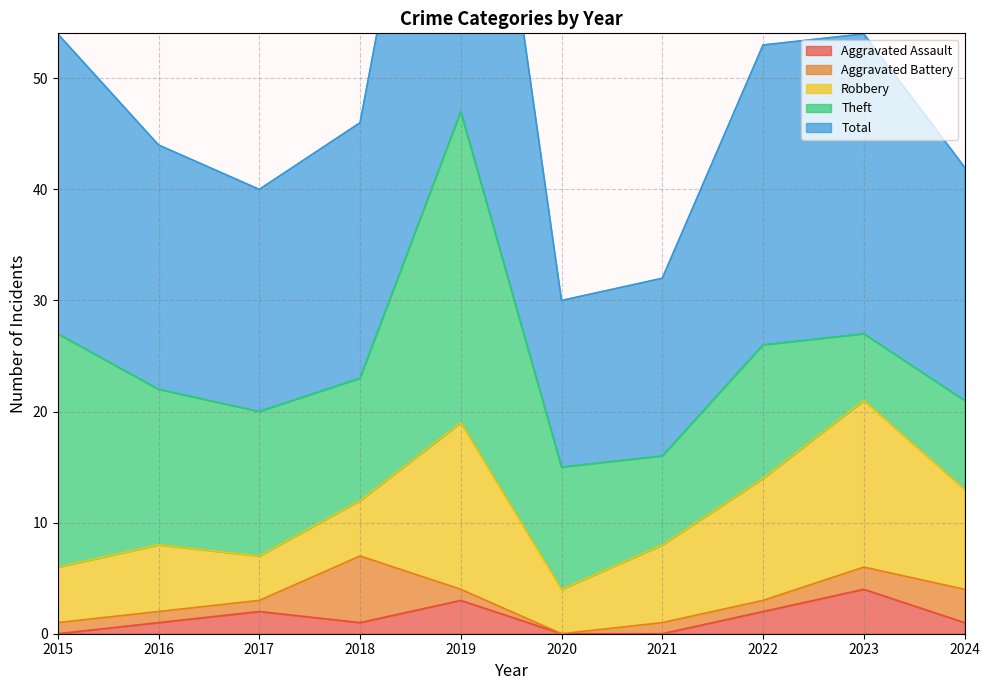

Rank the series by their maximum value, from highest to lowest.

Total, Theft, Robbery, Aggravated Battery, Aggravated Assault